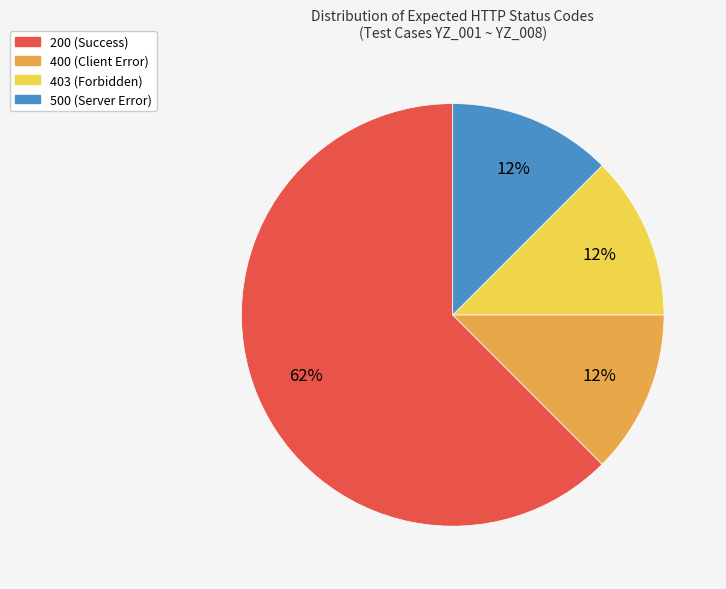

Is there any slice that represents more than half of the pie?

Yes